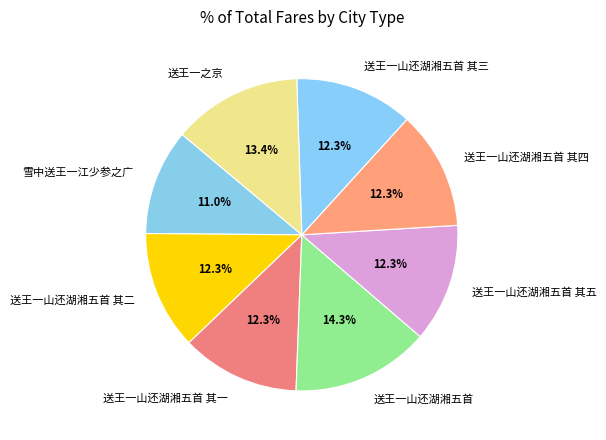

Is there any slice that represents more than half of the pie?

No